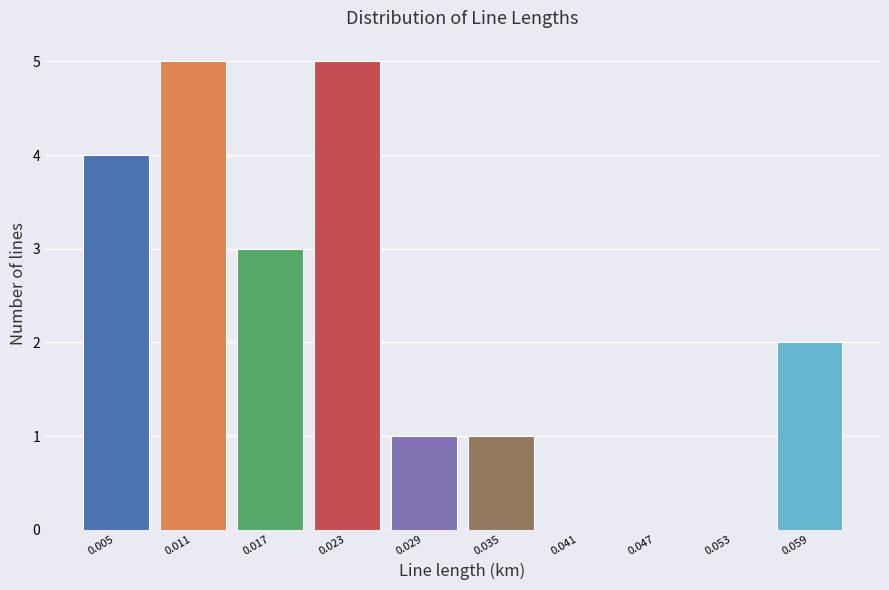

Reading left to right, list every bar in this chart as the range it spans on the x-axis followed by its height. Neither the bar edges nor the heights are printed on the chart, so give them approximately, as read against the axes.

0.002 to 0.008: 4
0.008 to 0.014: 5
0.014 to 0.020: 3
0.020 to 0.026: 5
0.026 to 0.032: 1
0.032 to 0.038: 1
0.038 to 0.044: 0
0.044 to 0.050: 0
0.050 to 0.056: 0
0.056 to 0.062: 2